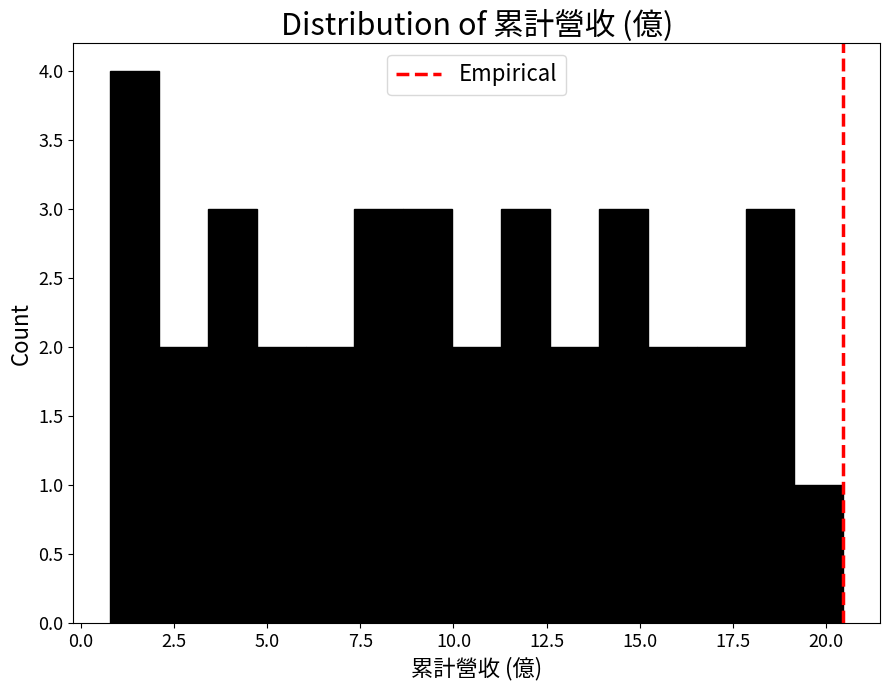

Read against the x-axis, roughly where is the centre of the tallest bar?

1.5